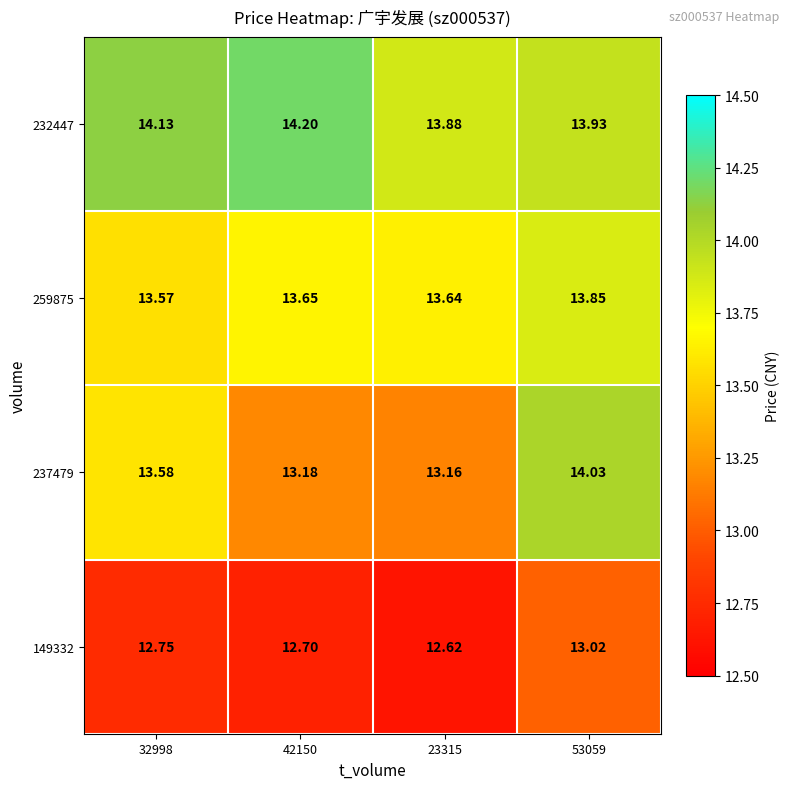

What is the spread (max minus min) of values at 42150?

1.5